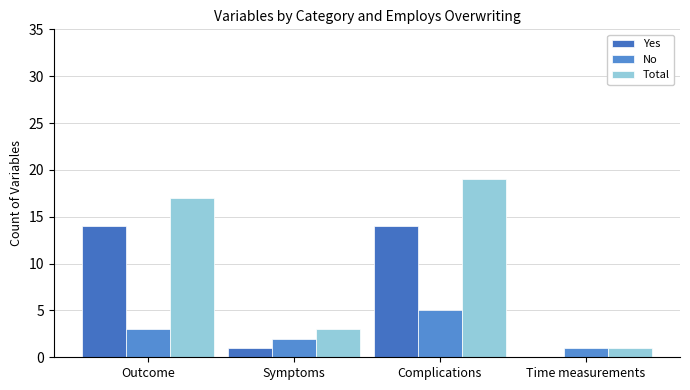

Does the chart contain stacked bars?

No